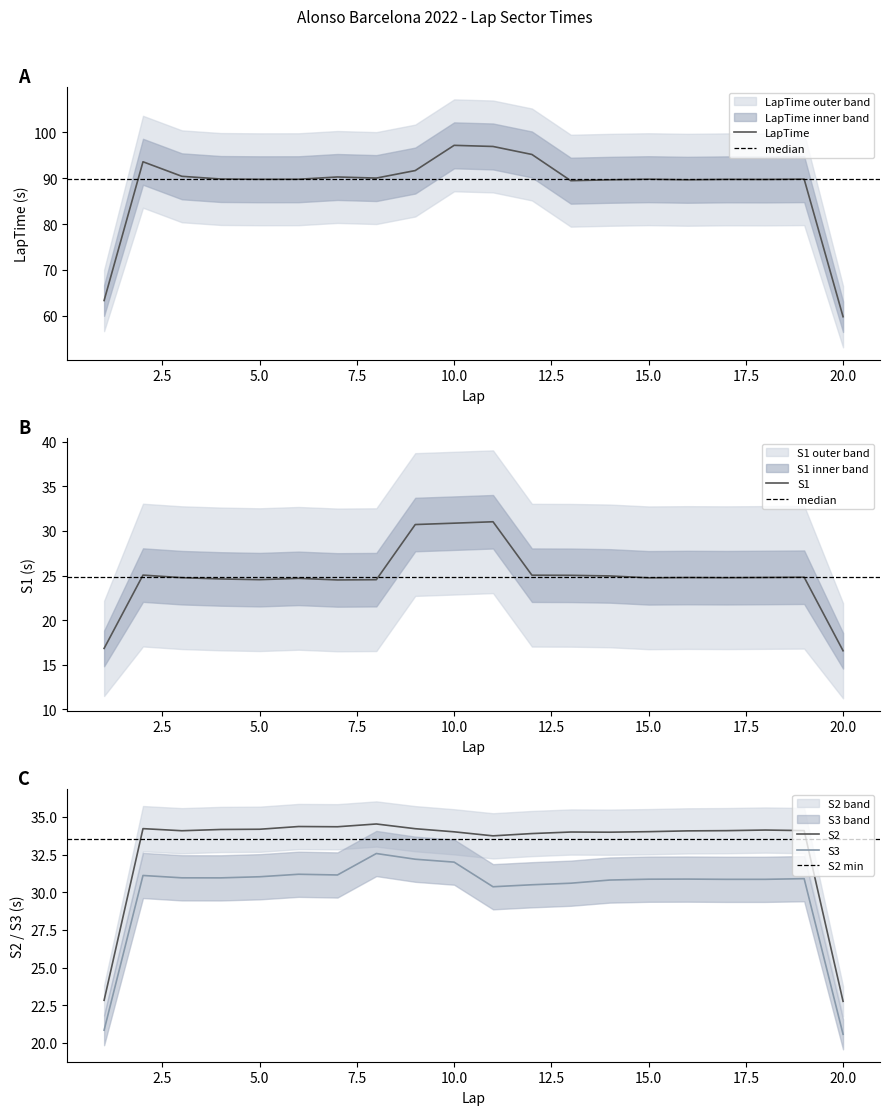

What are all the series names shown in the legend?

LapTime, S1, S2, S3